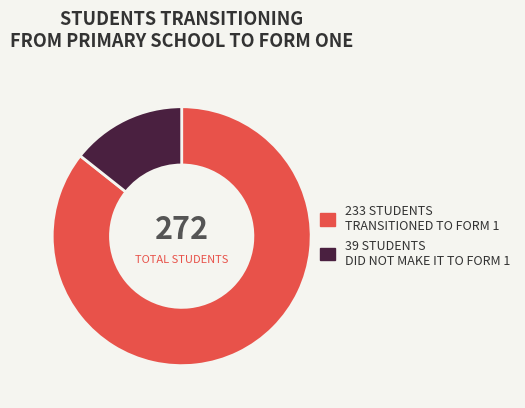

Is there any slice that represents more than half of the pie?

Yes